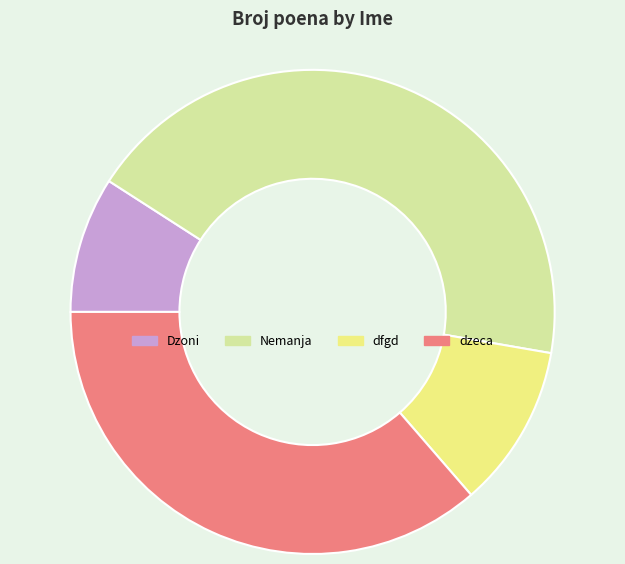

Does dzeca represent more than half of the total?

No